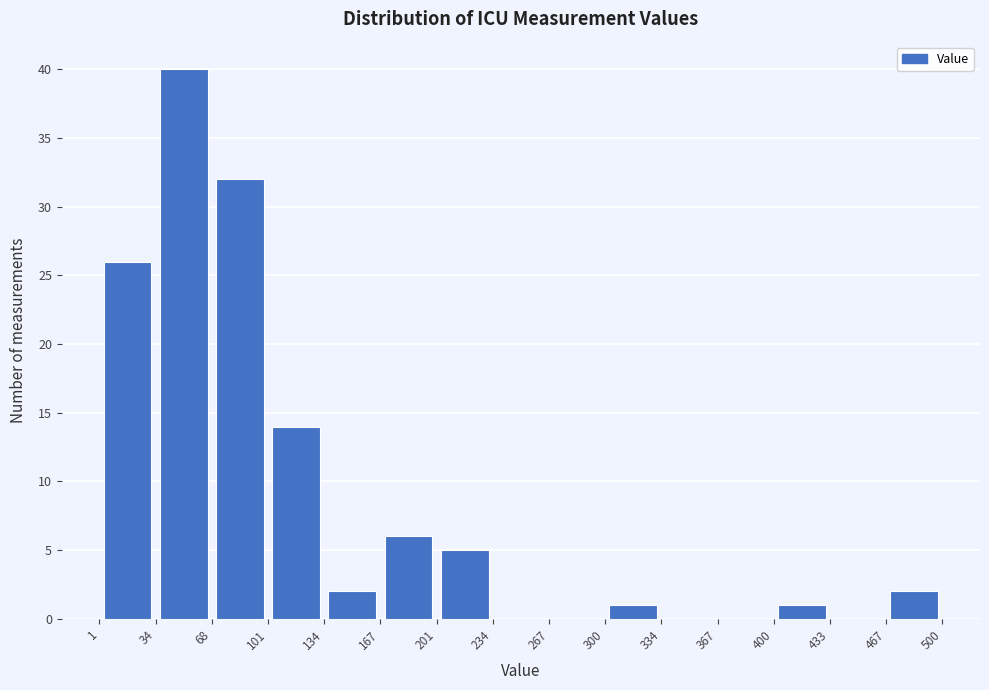

Reading left to right, list every bar in this chart as the range it spans on the x-axis followed by its height. The values are not printed on the chart, so give them approximately, as read against the axis.

1 to 34: 26
34 to 68: 40
68 to 101: 32
101 to 134: 14
134 to 167: 2
167 to 201: 6
201 to 234: 5
234 to 267: 0
267 to 300: 0
300 to 334: 1
334 to 367: 0
367 to 400: 0
400 to 433: 1
433 to 467: 0
467 to 500: 2